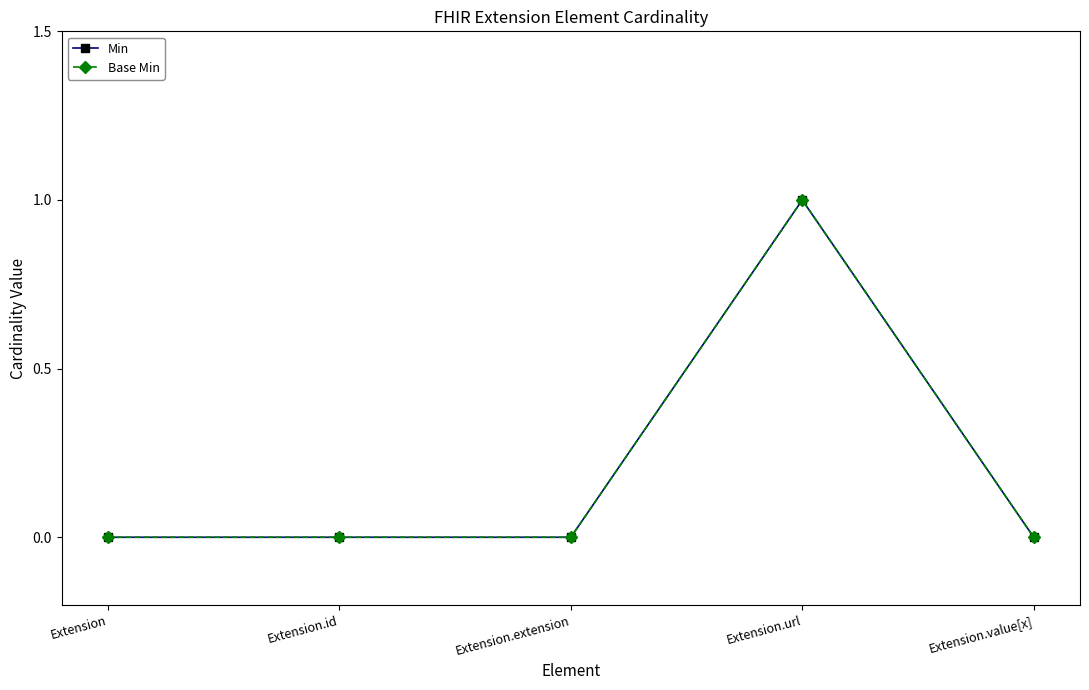

Is this an area chart (filled region under the line)?

No